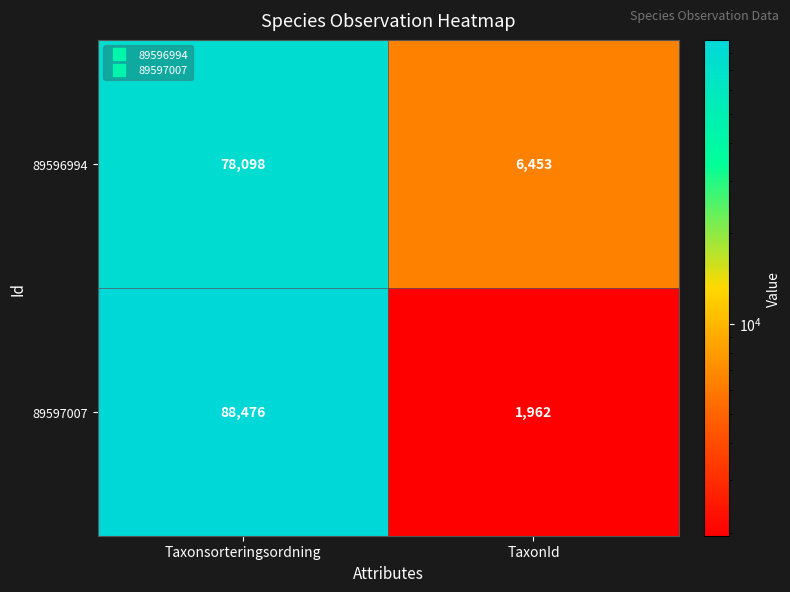

What is the difference between the 89597007 values at TaxonId and Taxonsorteringsordning?

86514